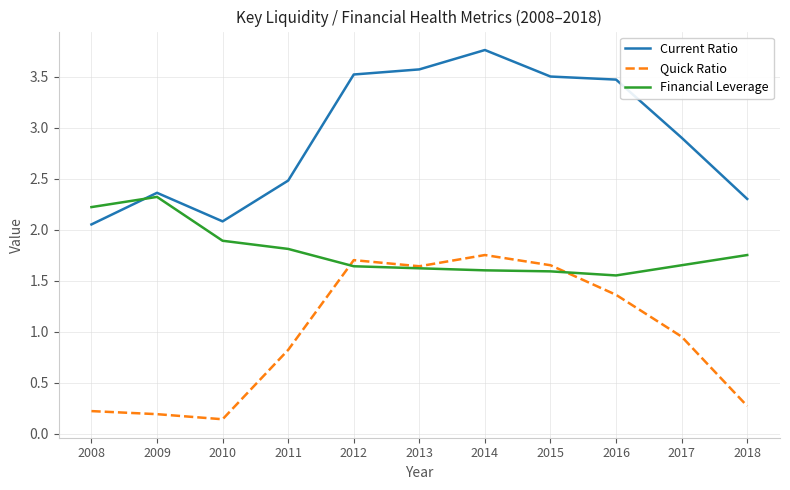

Where is Financial Leverage nearest to the value 1?

2016